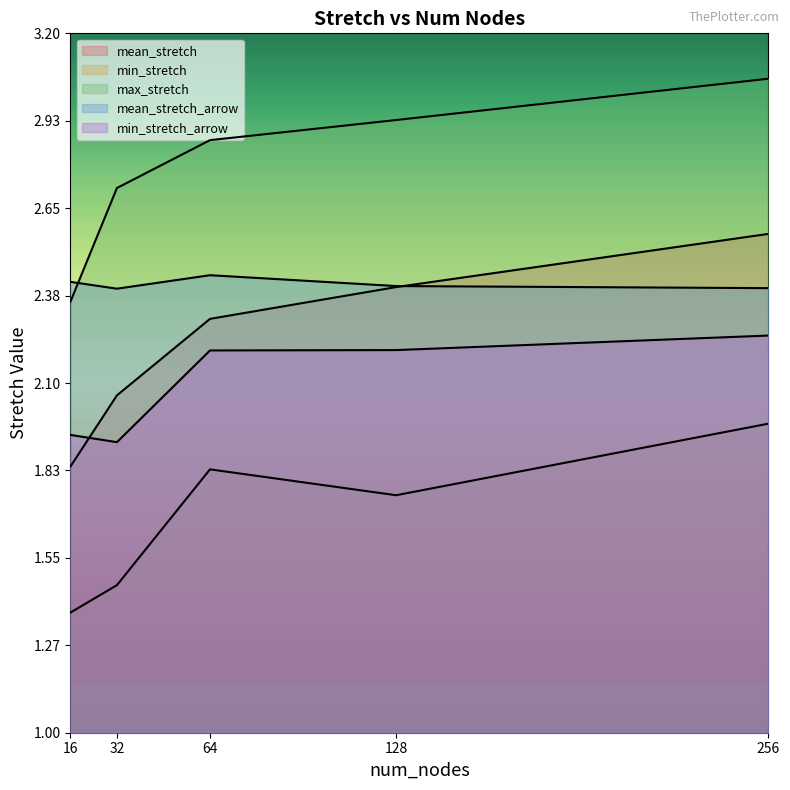

Reading right to left, extract all data points from this chart.

mean_stretch: 2.6	2.4	2.3	2.1	1.8
min_stretch: 2.0	1.7	1.8	1.5	1.4
max_stretch: 3.1	2.9	2.9	2.7	2.4
mean_stretch_arrow: 2.4	2.4	2.4	2.4	2.4
min_stretch_arrow: 2.2	2.2	2.2	1.9	1.9